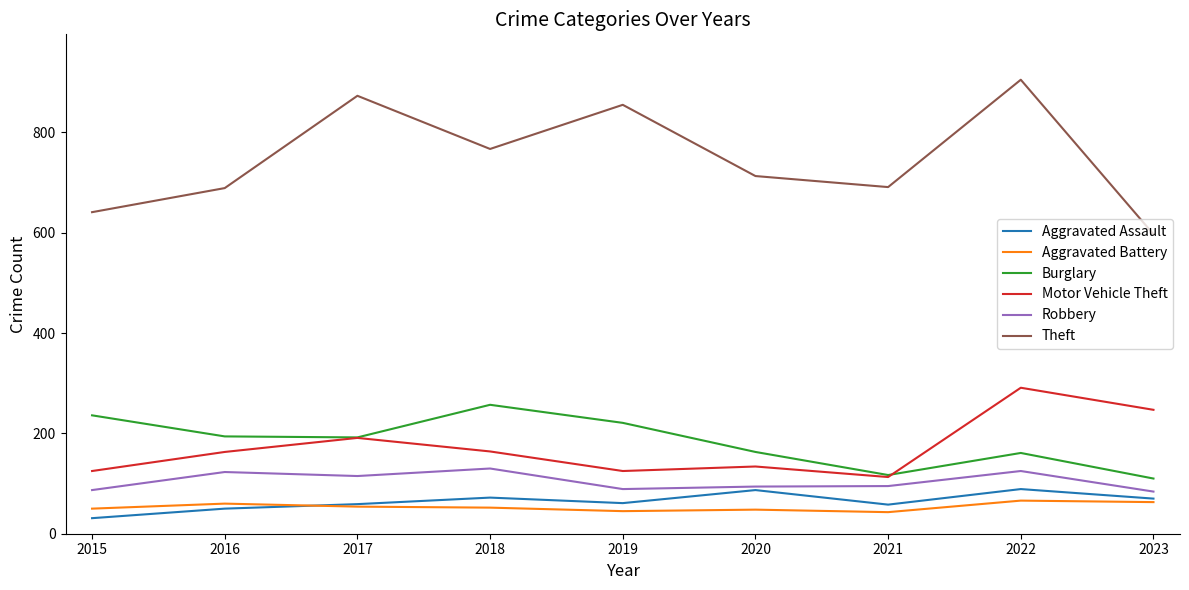

True or false: Burglary has a value of 174 at 2021.

False